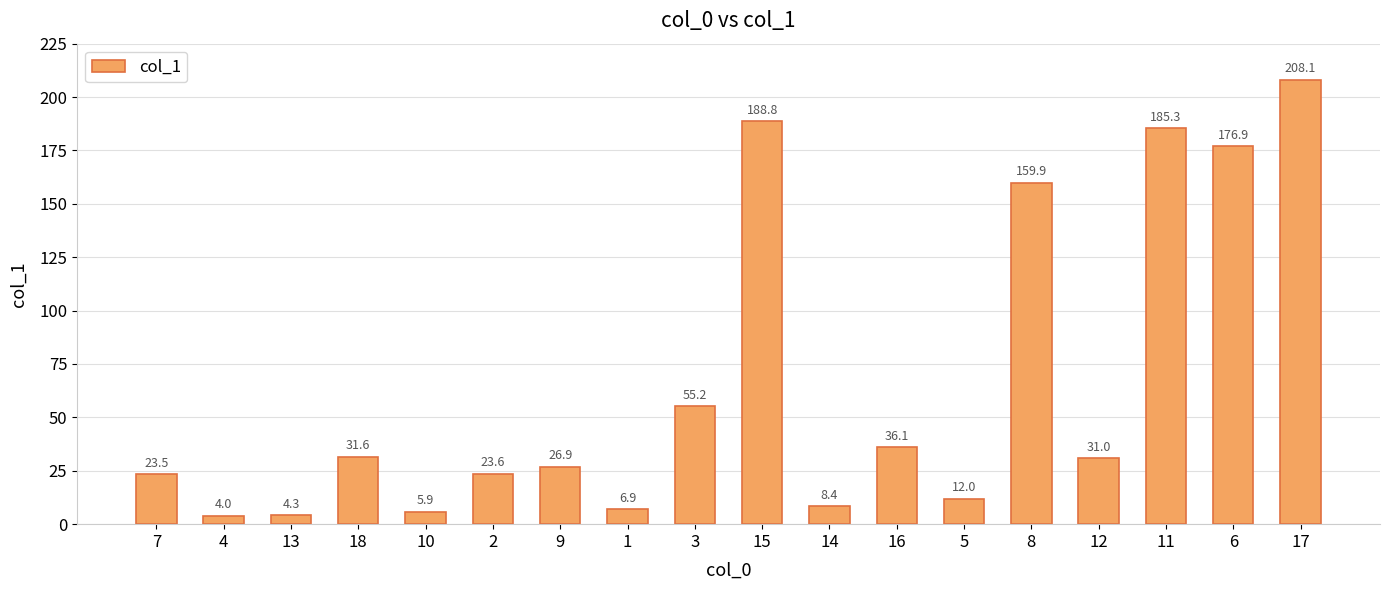

What is the difference between the maximum and minimum values?

204.1